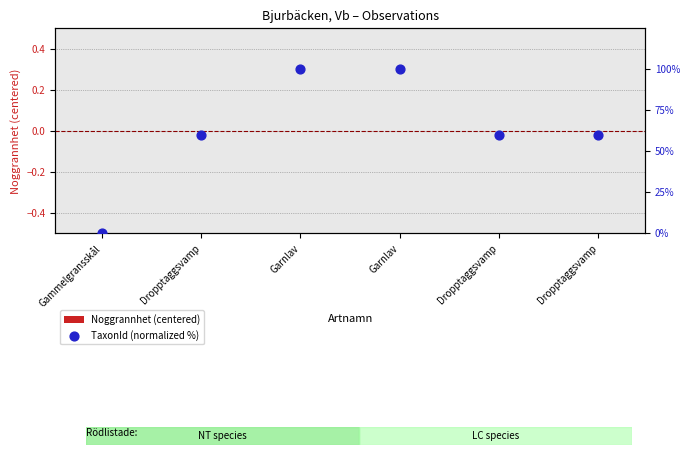

Which series has the largest total across all categories?

TaxonId (normalized %)